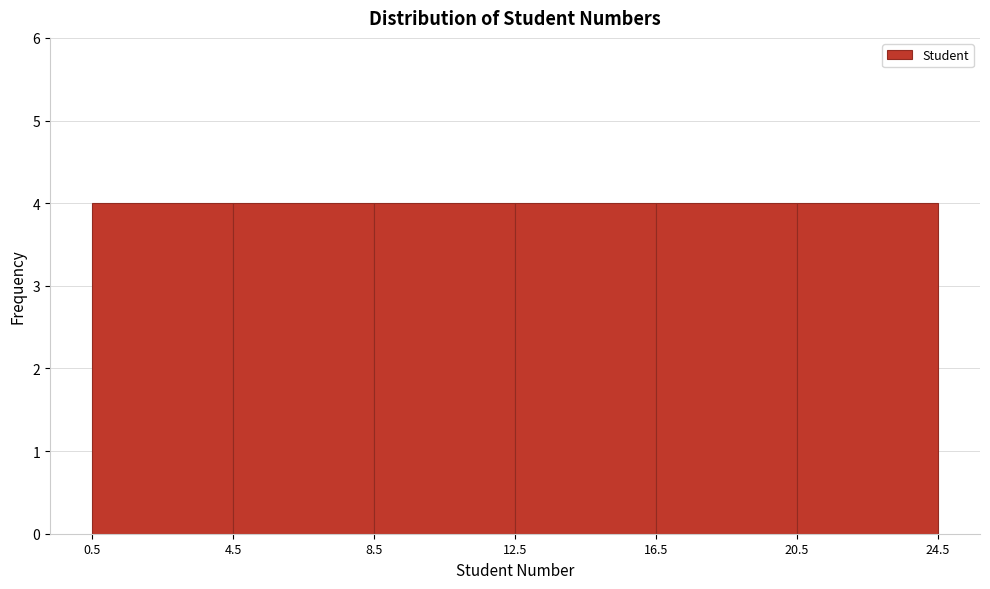

What is the height of the bar covering 0.5 to 4.5 on the x-axis? The values are not printed on the chart, so give them approximately, as read against the axis.

4